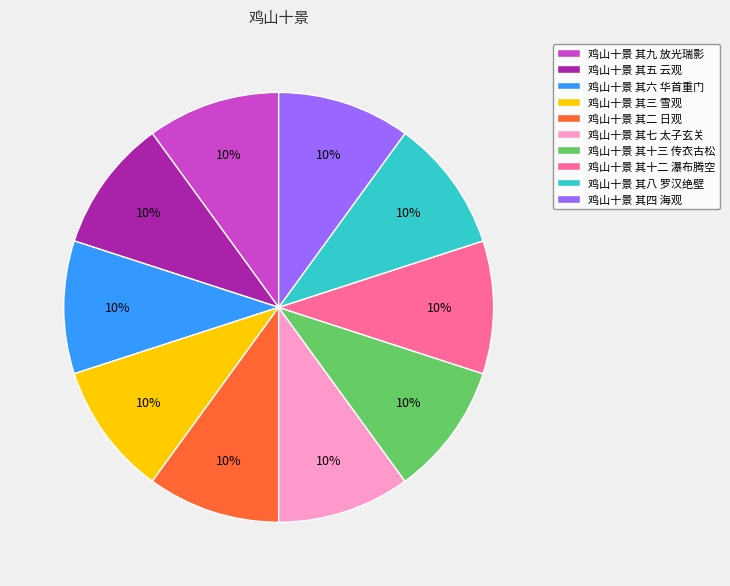

To the nearest percent, what portion does 鸡山十景 其六 华首重门 represent?

10%